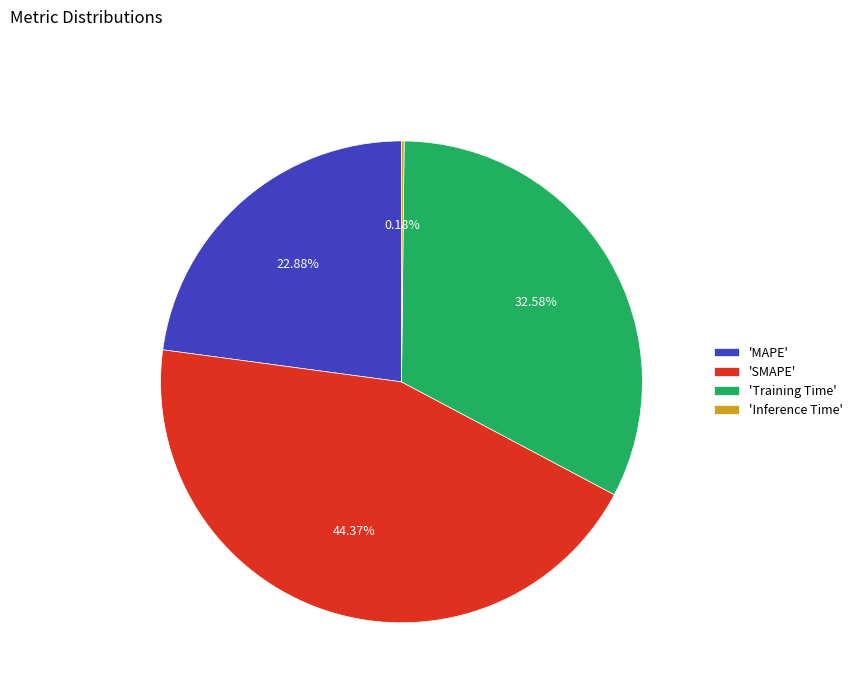

To the nearest percent, what is the average slice percentage?

25%